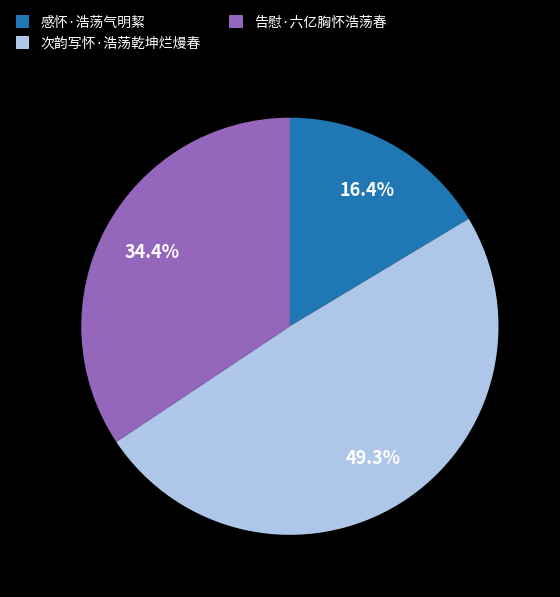

What is the largest slice in the pie chart?

次韵写怀·浩荡乾坤烂熳春